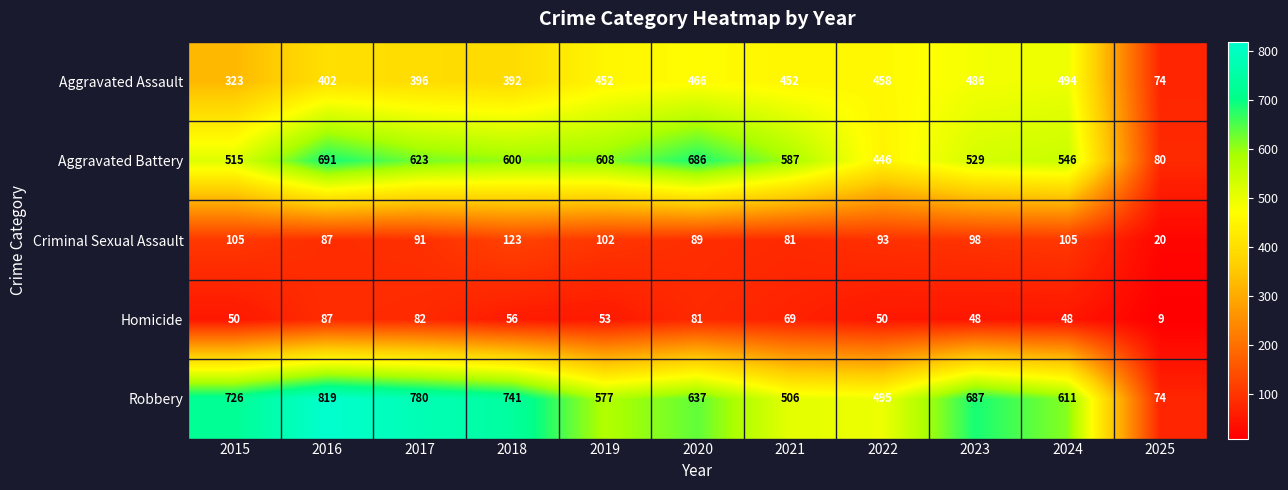

What value does the Aggravated Assault series have at 2017, to the nearest 50?

400